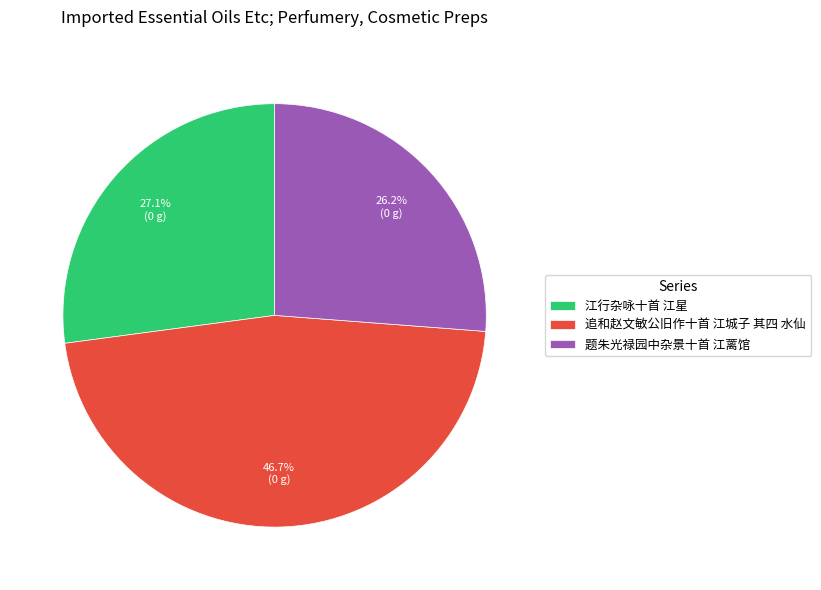

How many segments does this pie chart have?

3